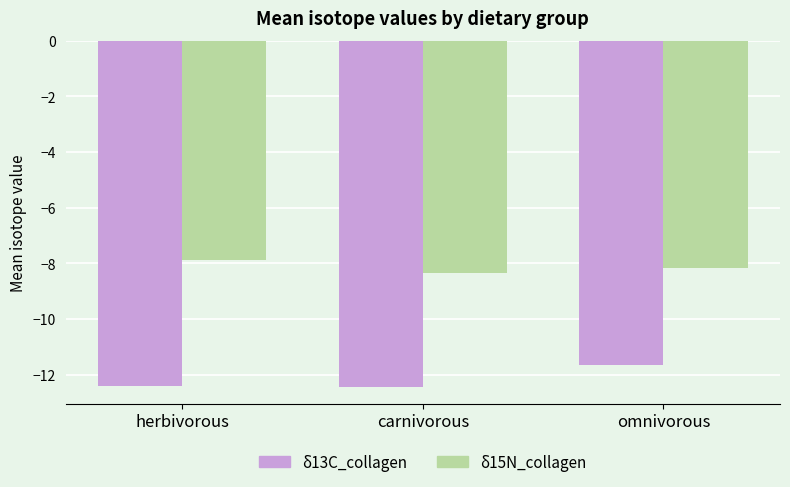

Rank the categories by δ15N_collagen value from lowest to highest.

carnivorous, omnivorous, herbivorous